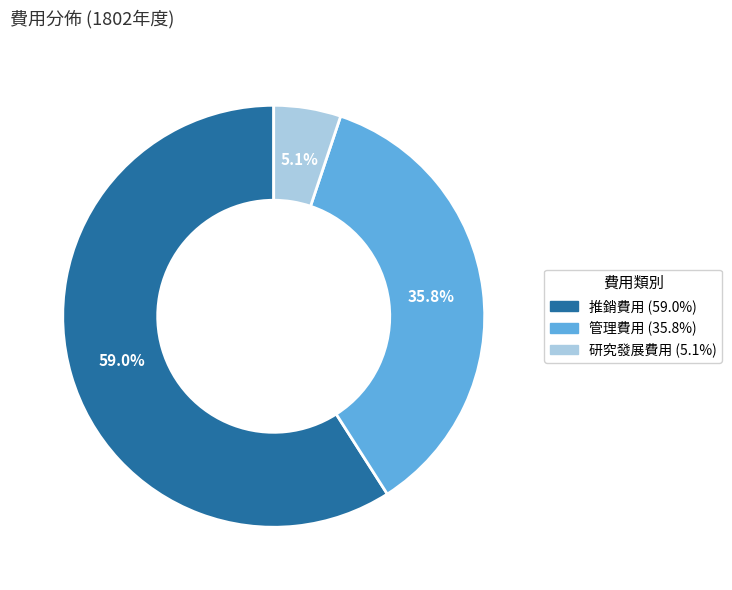

Approximately how many times larger is the value at 管理費用 compared to 研究發展費用?

7.0